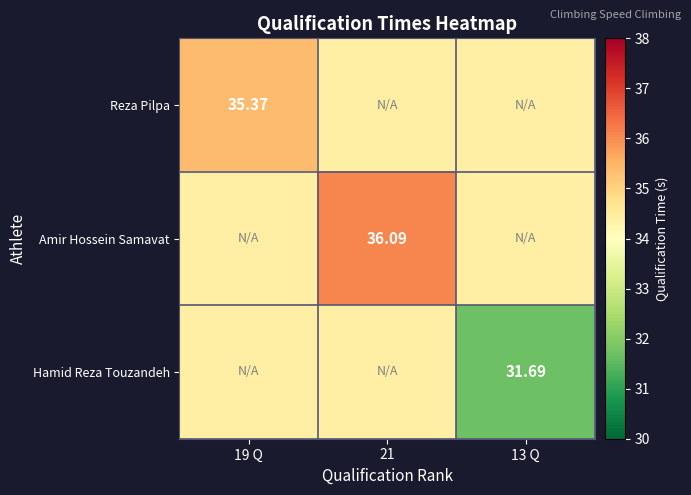

What is the smallest value displayed?

31.7